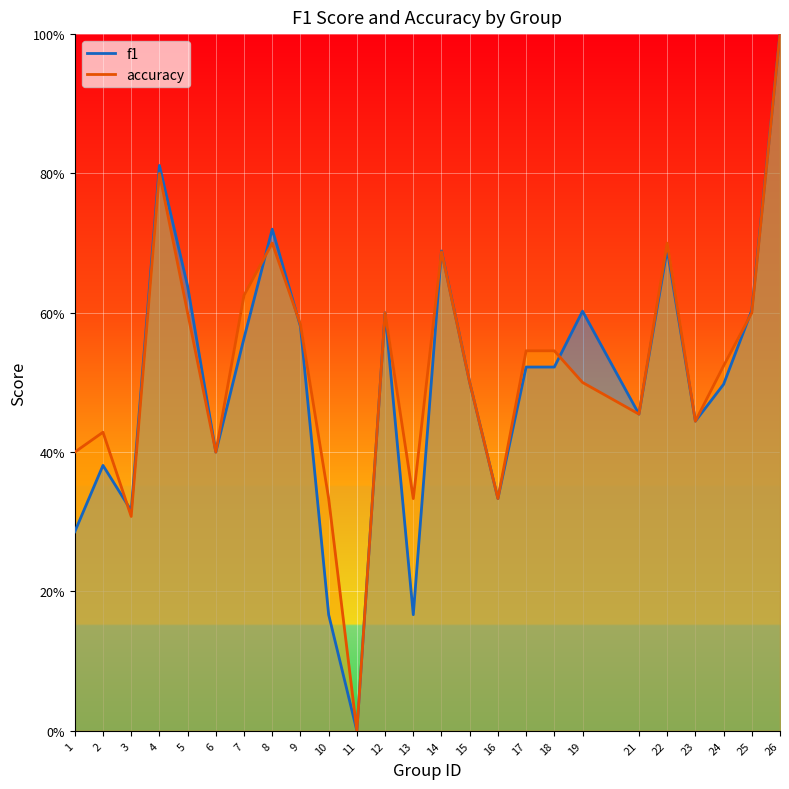

Read the accuracy value at 19.

0.5